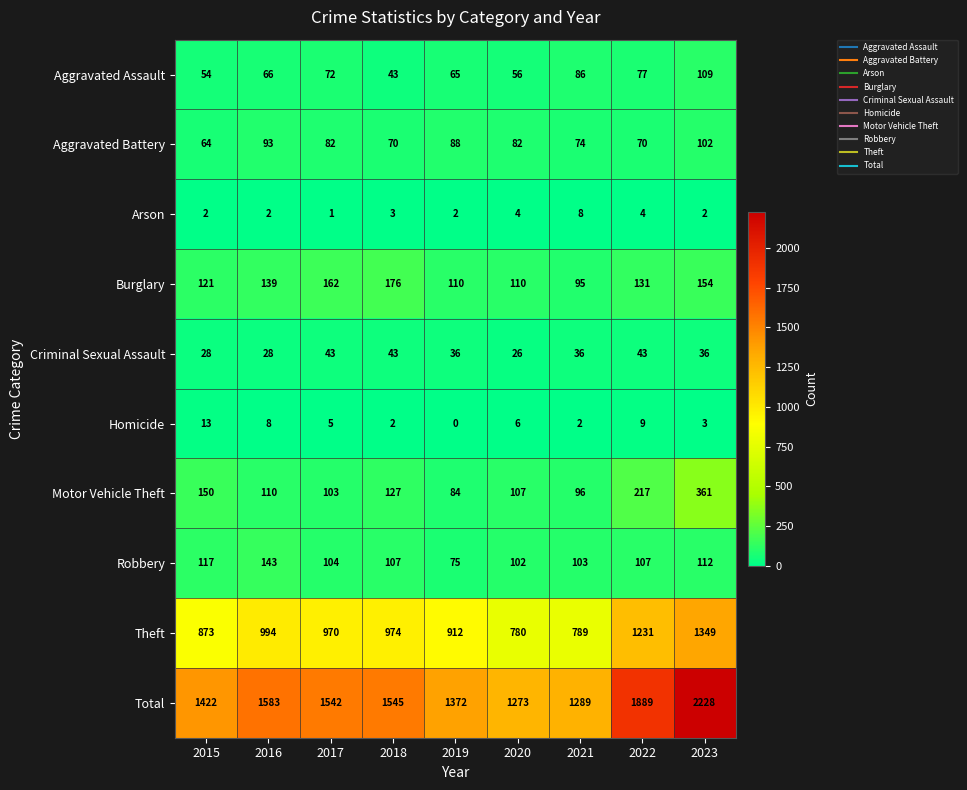

What is the difference between the maximum and minimum values in the Homicide series?

13